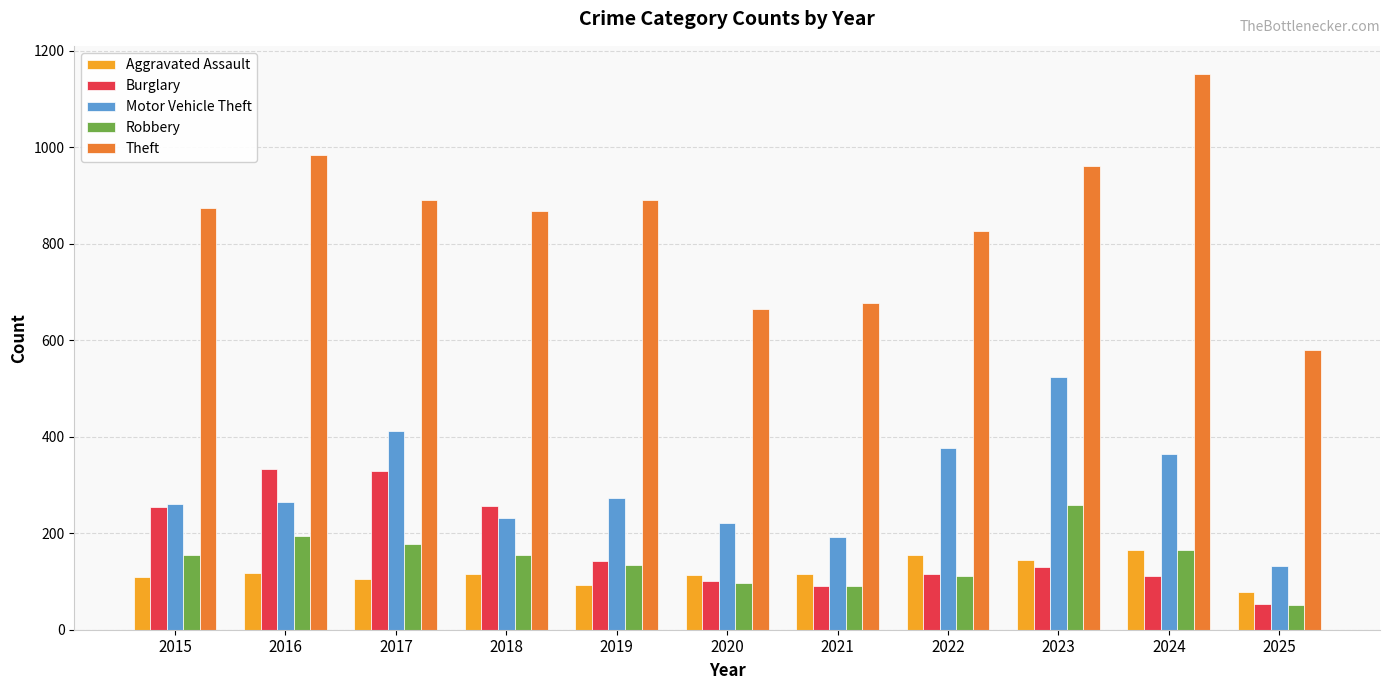

How many data points in Theft are less than 874?

5